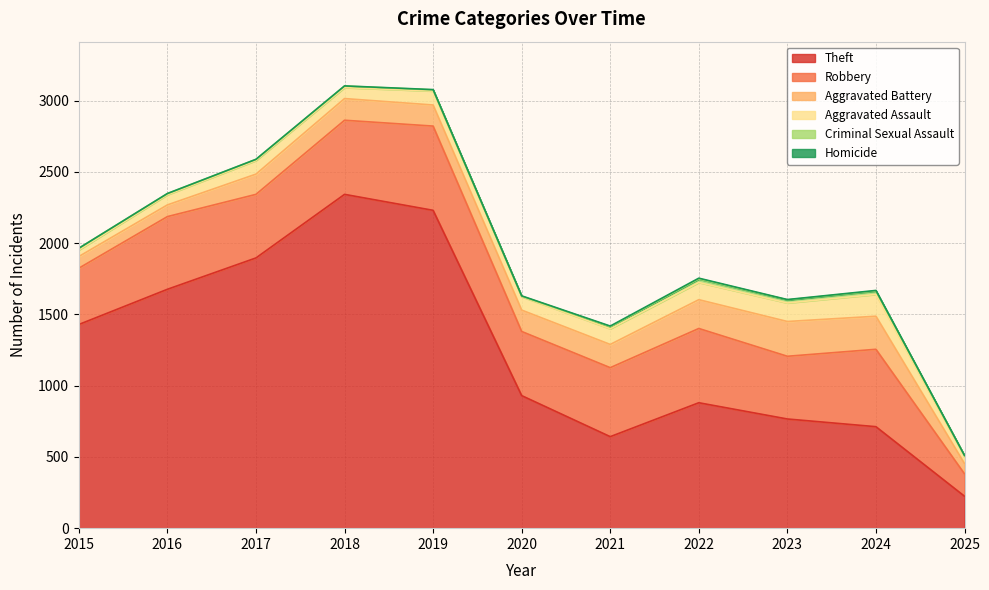

What is the greatest value displayed?

2342